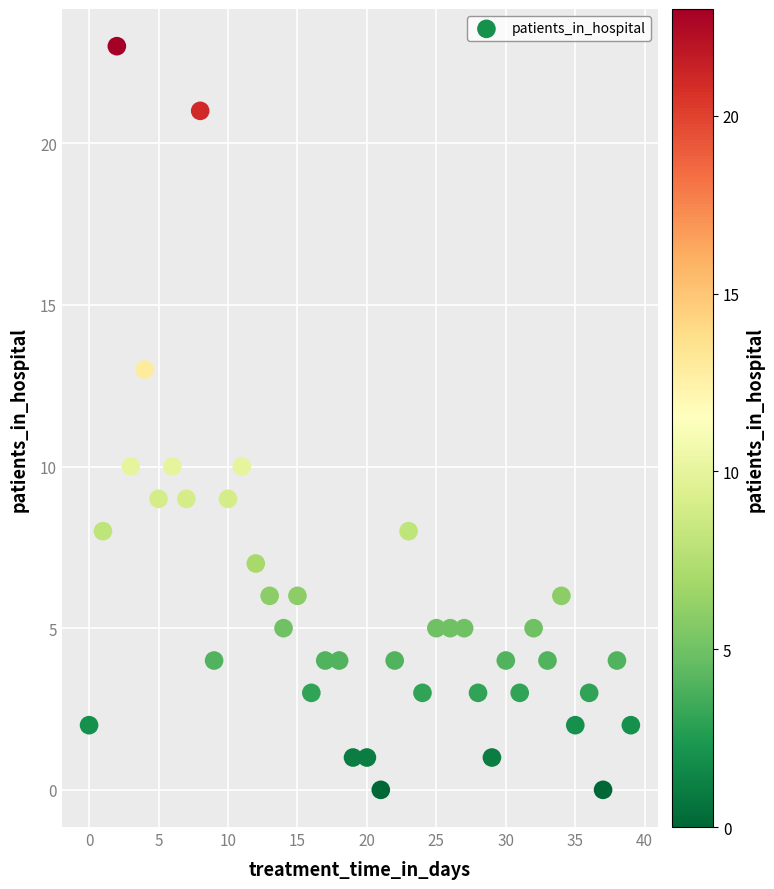

What is the range of Y values (max minus min)?

23